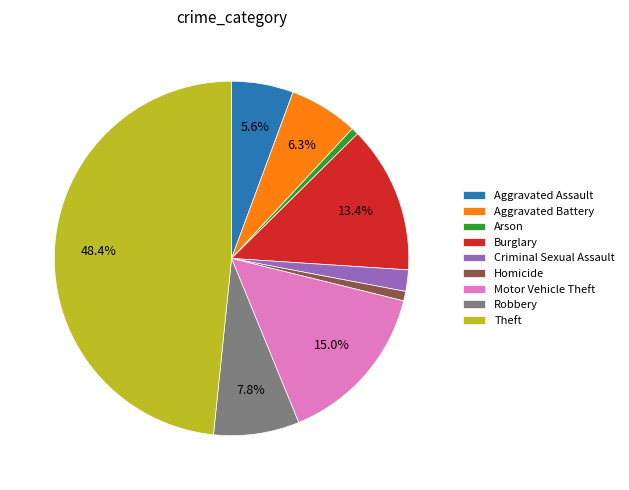

What percentage is the Theft slice, to the nearest percent?

48%